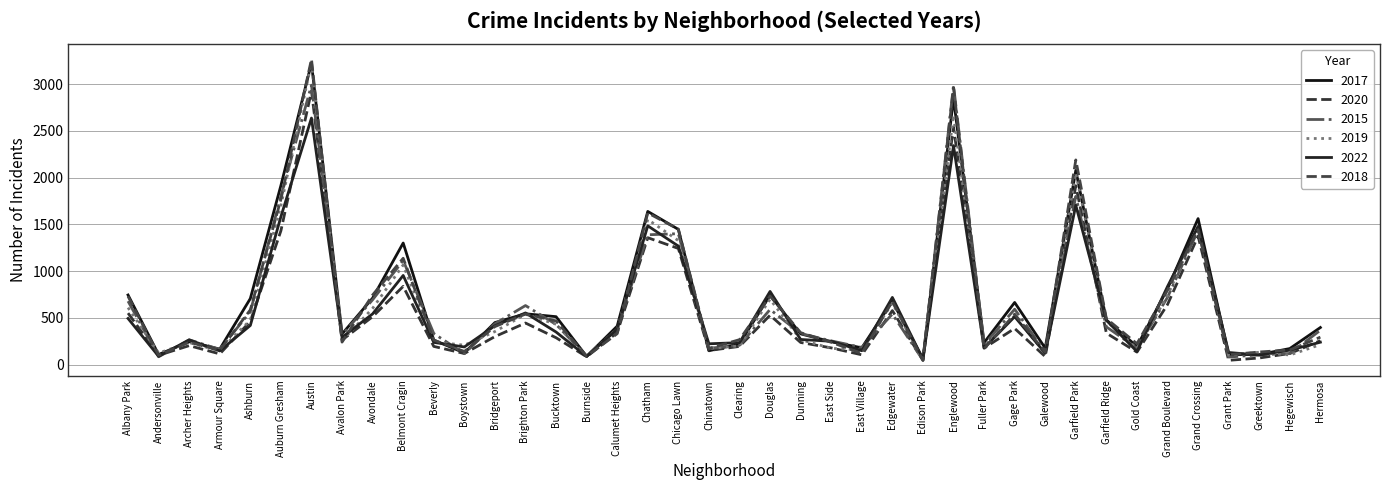

At which label does 2019 reach its peak?

Austin